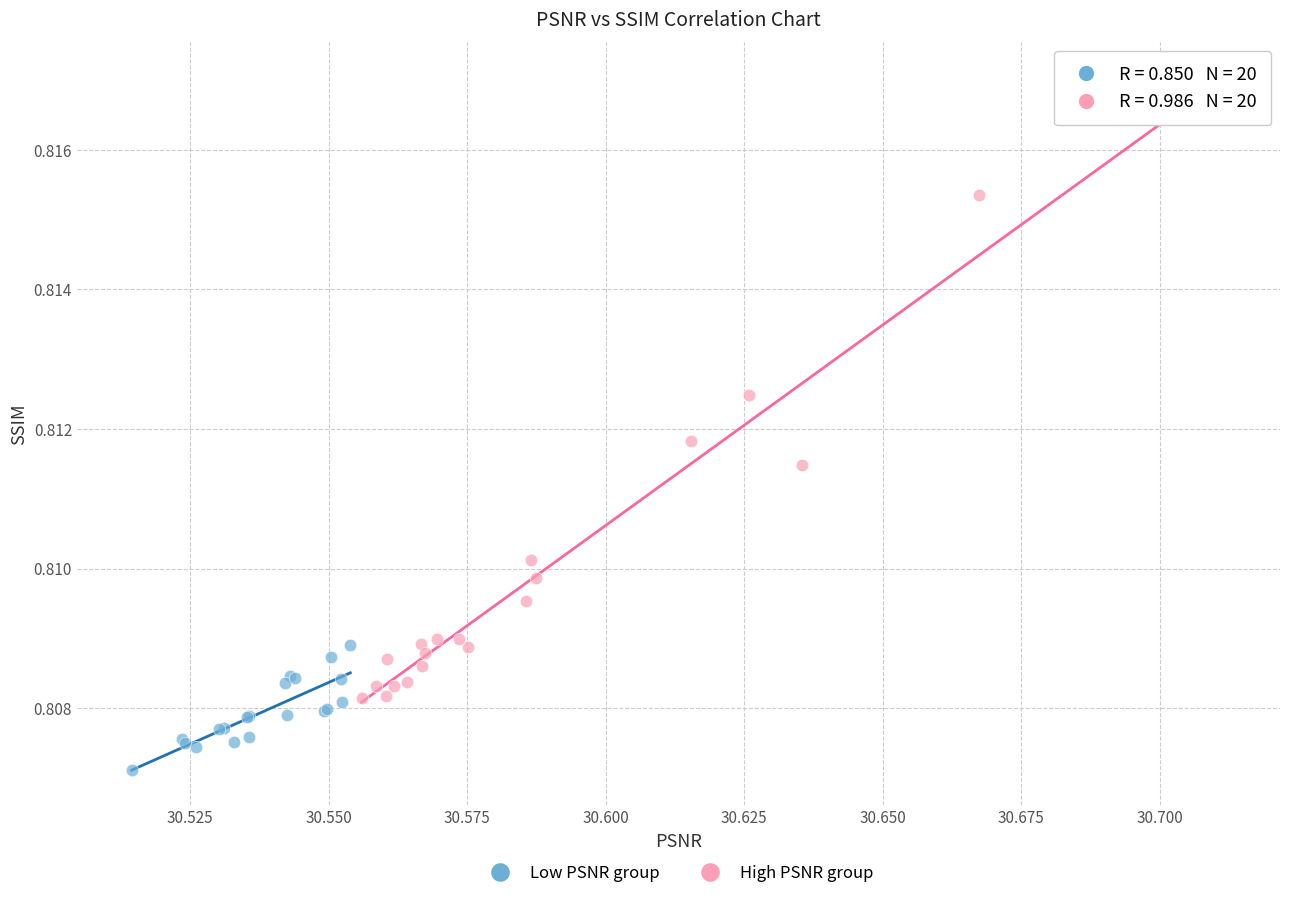

Which series reaches the minimum Y coordinate?

Low PSNR group